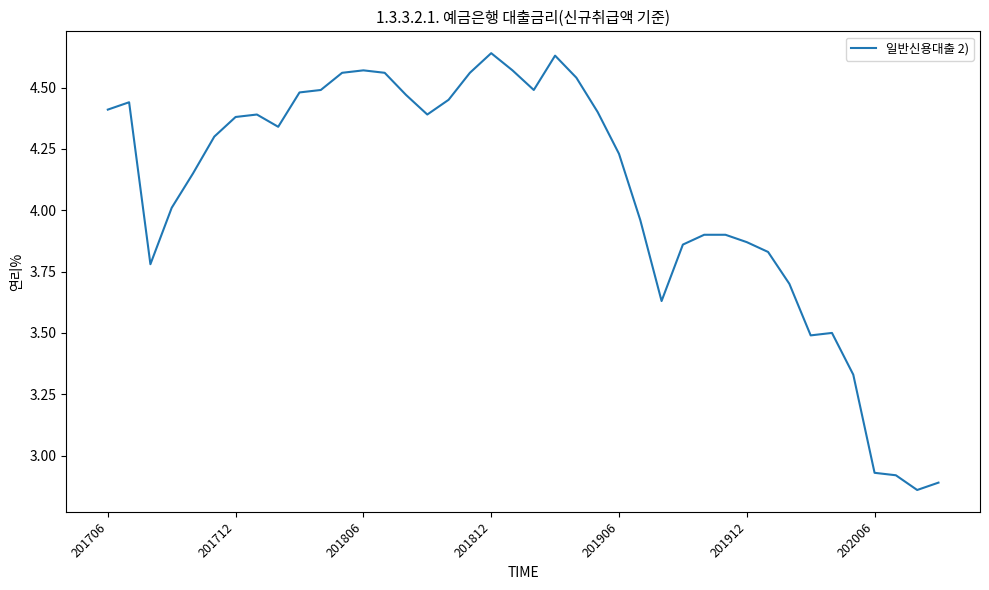

How many values exceed 4?

24